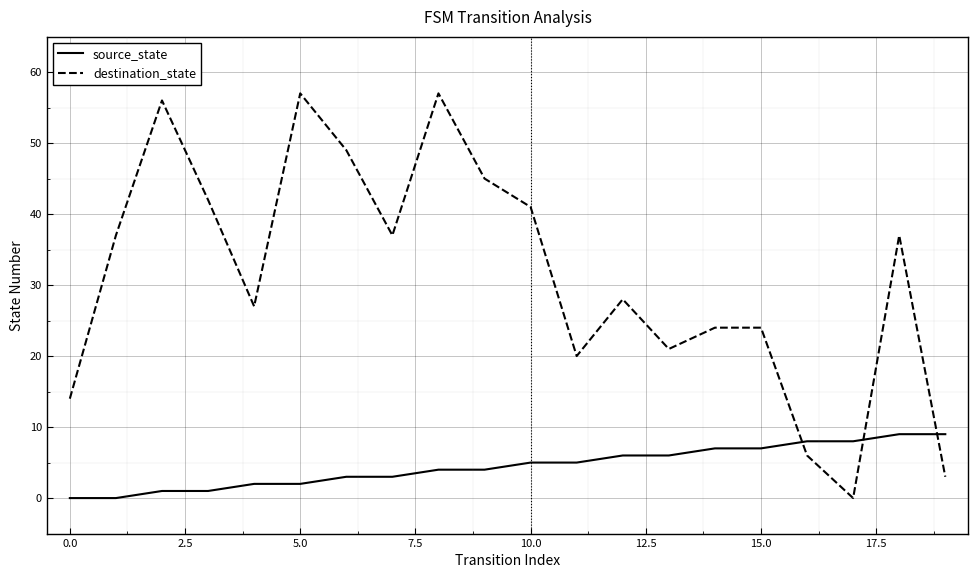

Reading left to right, extract all data points from this chart.

source_state: 0	0	1	1	2	2	3	3	4	4	5	5	6	6	7	7	8	8	9	9
destination_state: 14	37	56	42	27	57	49	37	57	45	41	20	28	21	24	24	6	0	37	3